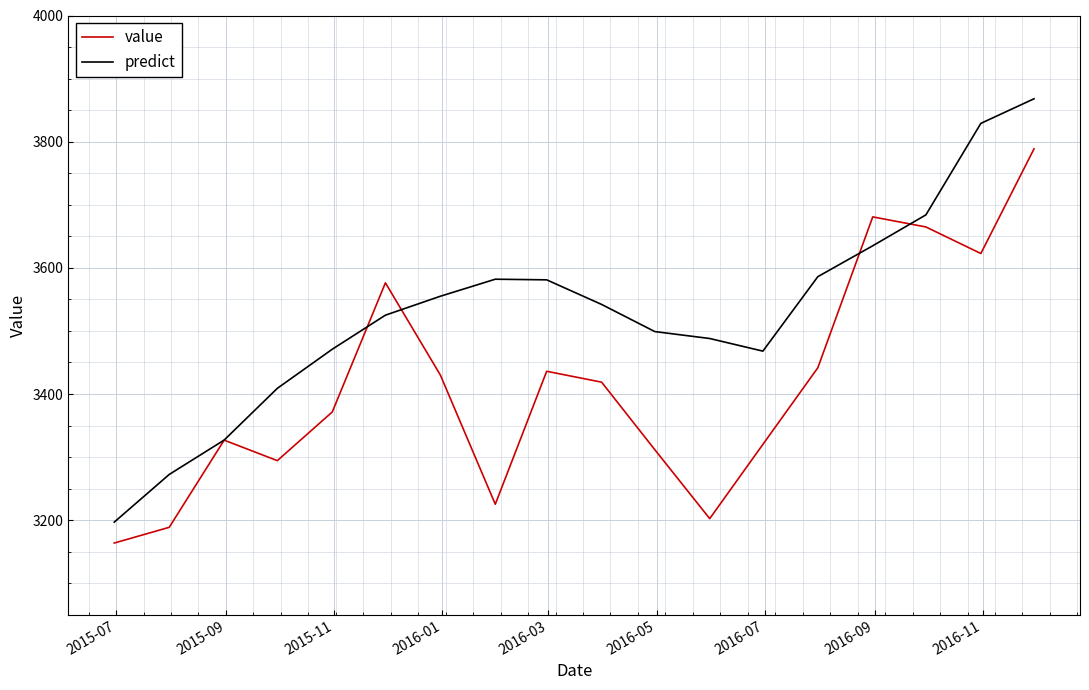

What is the maximum value shown in the chart?

3868.0